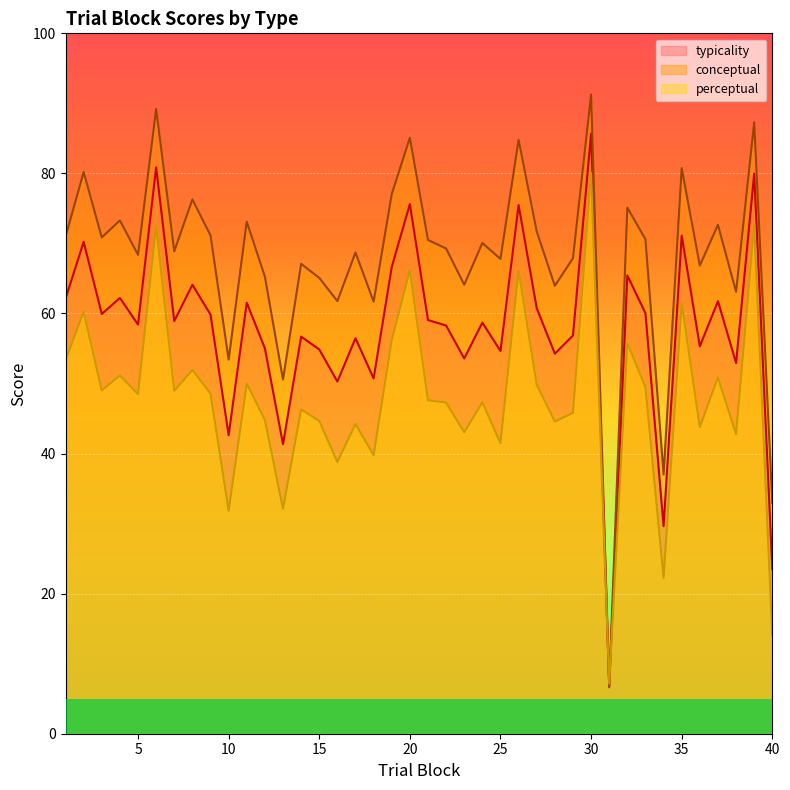

How many lines are shown in the chart?

3